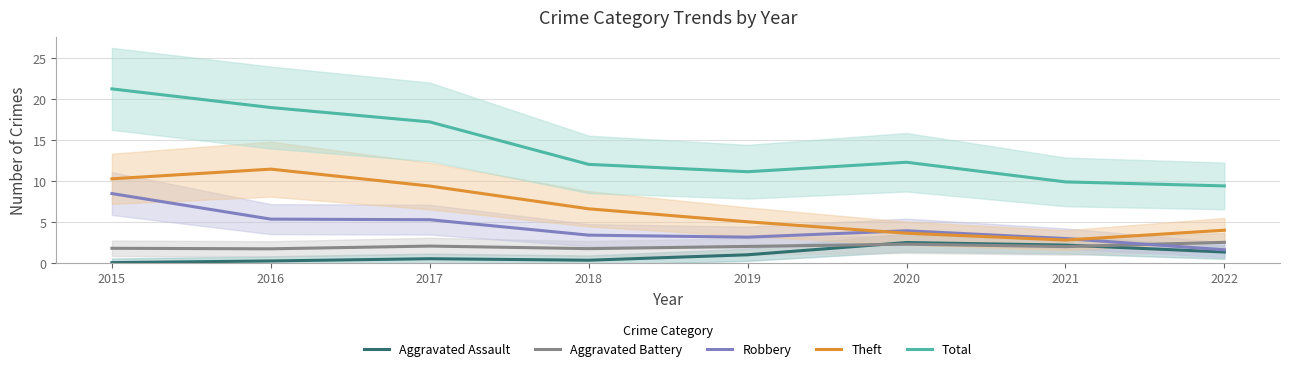

True or false: Total and Theft intersect in this chart.

False